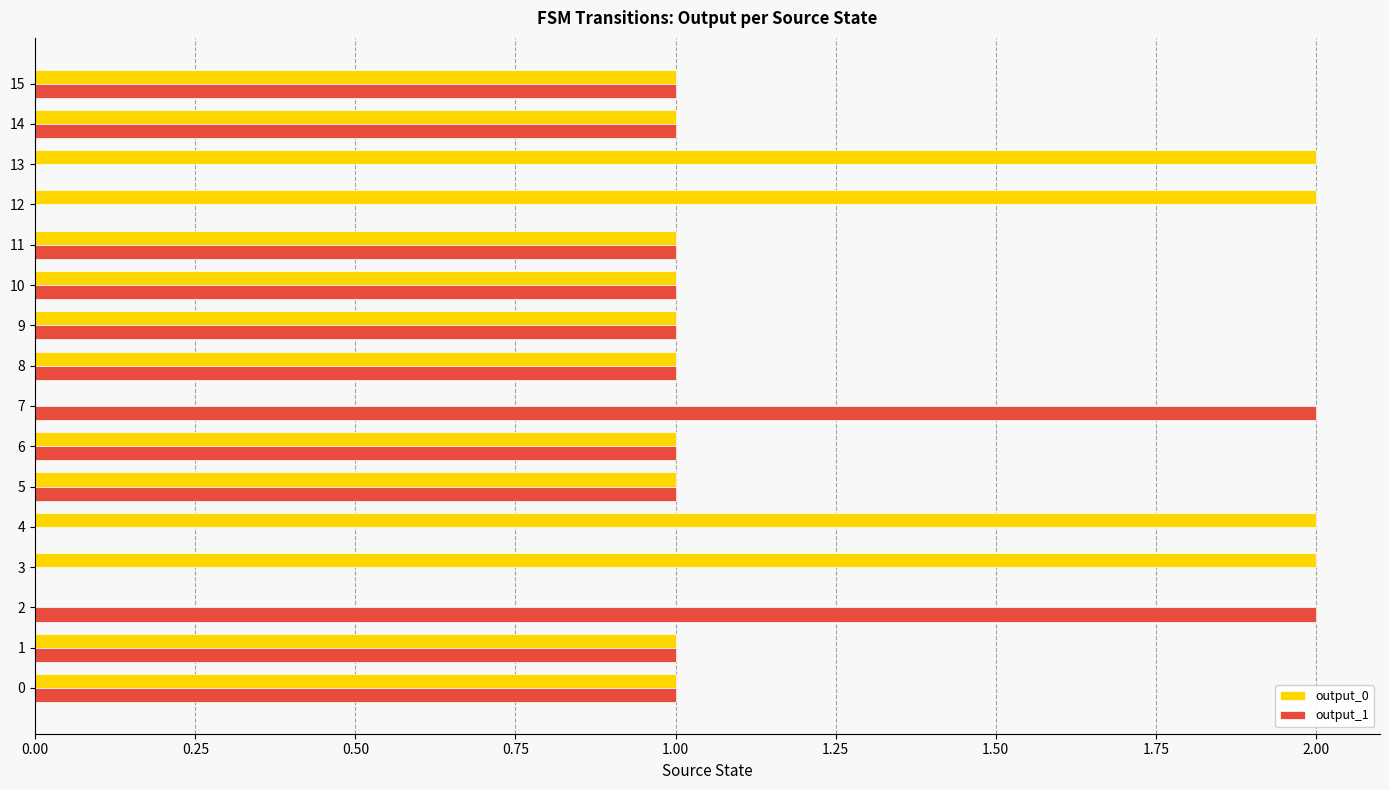

Is it true that output_0 equals 0 at 14?

False